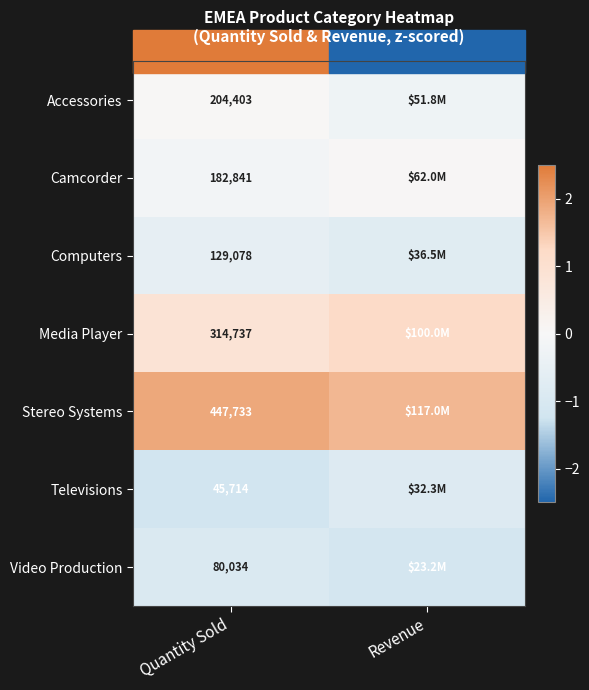

What is the sum of the Video Production values at Quantity Sold and Revenue?

-2.1